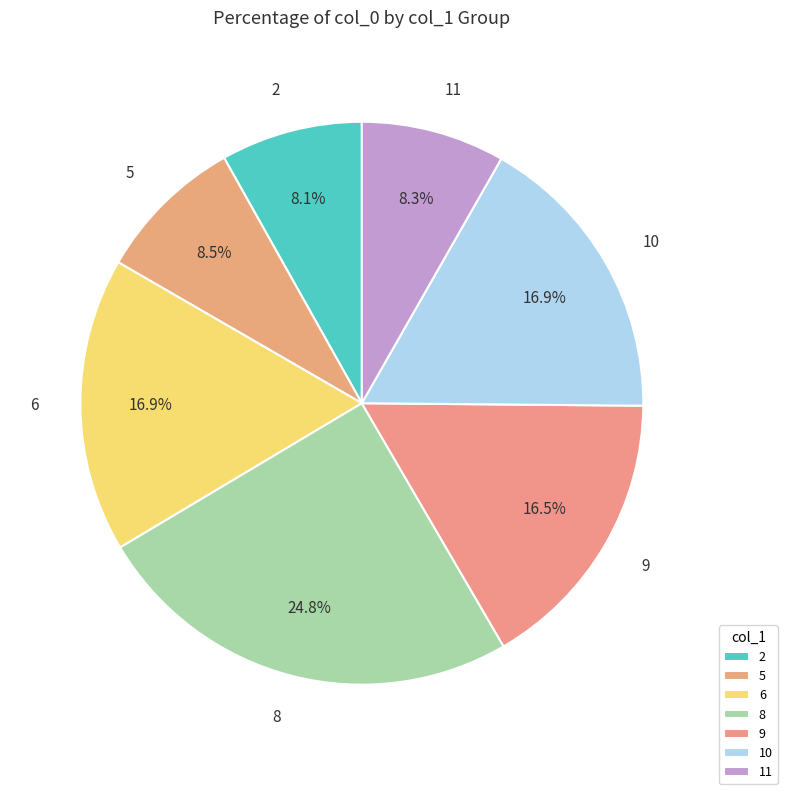

Which has a higher value, 2 or 8?

8